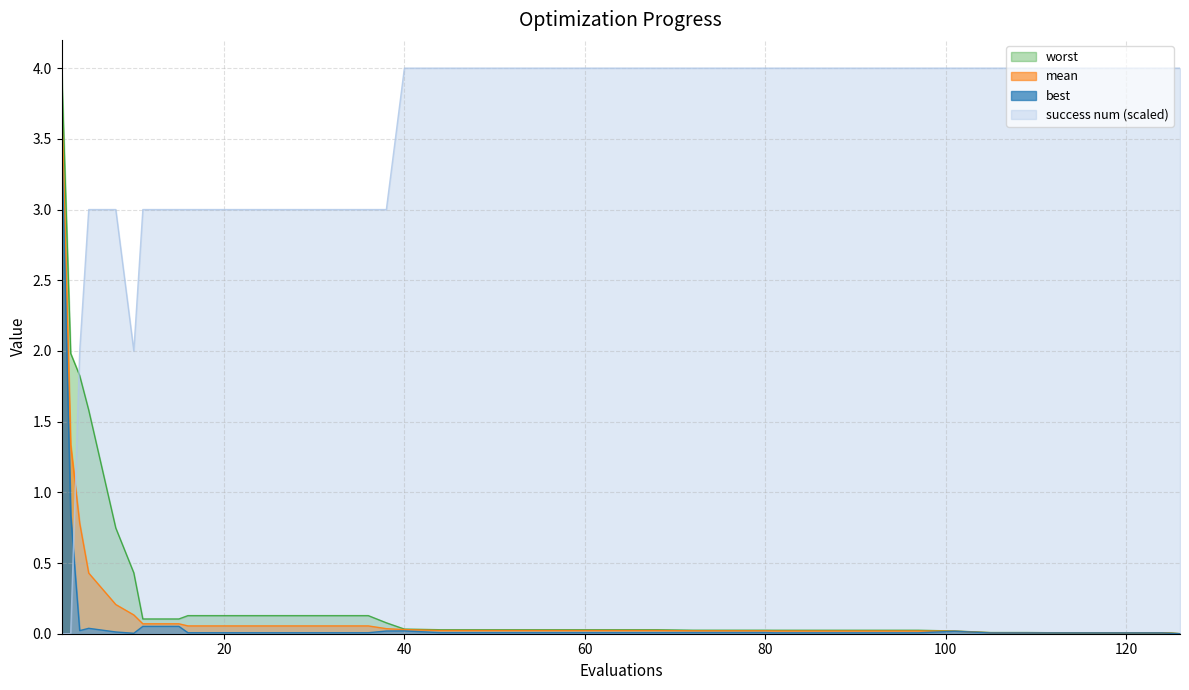

Which series has the largest total across all categories?

success num (scaled)